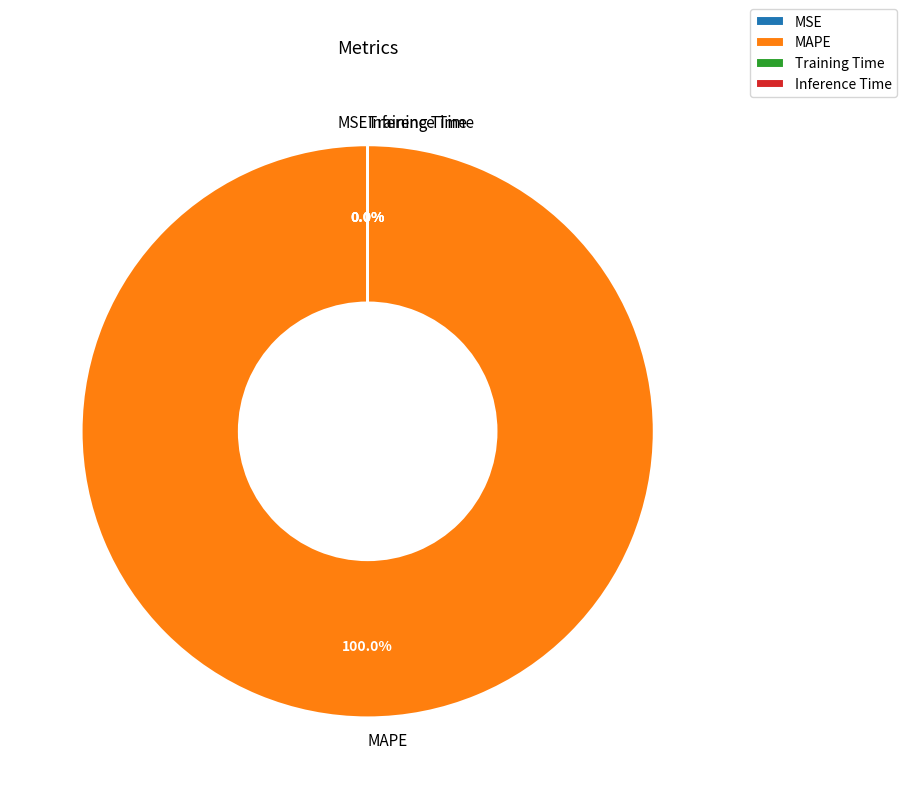

To the nearest percent, what percentage of the pie is MAPE?

100%